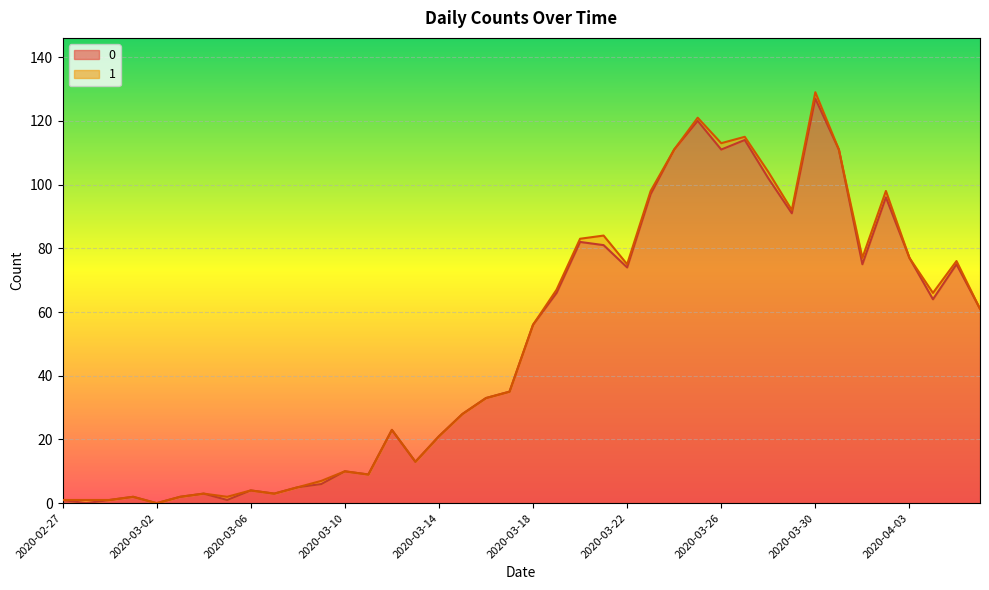

List the labels in order of value, largest first.

2020-03-30, 2020-03-25, 2020-03-27, 2020-03-24, 2020-03-26, 2020-03-31, 2020-03-28, 2020-03-23, 2020-04-02, 2020-03-29, 2020-03-20, 2020-03-21, 2020-04-03, 2020-04-01, 2020-04-05, 2020-03-22, 2020-03-19, 2020-04-04, 2020-04-06, 2020-03-18, 2020-03-17, 2020-03-16, 2020-03-15, 2020-03-12, 2020-03-14, 2020-03-13, 2020-03-10, 2020-03-11, 2020-03-09, 2020-03-08, 2020-03-06, 2020-03-04, 2020-03-07, 2020-03-01, 2020-03-03, 2020-02-27, 2020-02-29, 2020-03-05, 2020-02-28, 2020-03-02